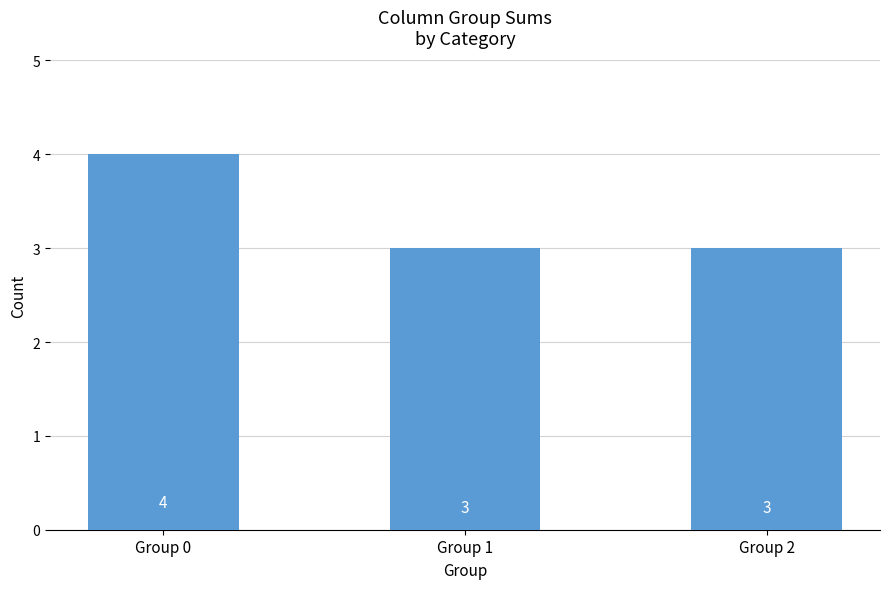

Which has a higher value, Group 0 or Group 1?

Group 0